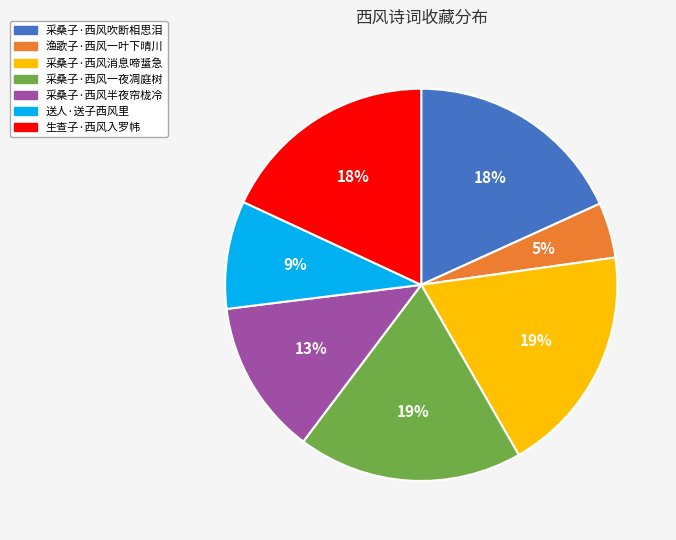

Is there a majority slice in this chart?

No